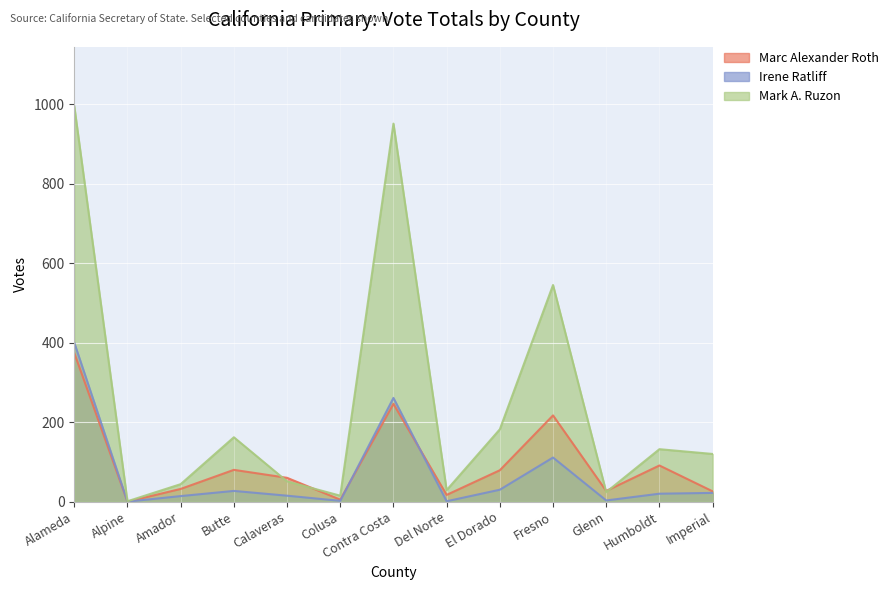

At which label does Marc Alexander Roth reach its peak?

Alameda